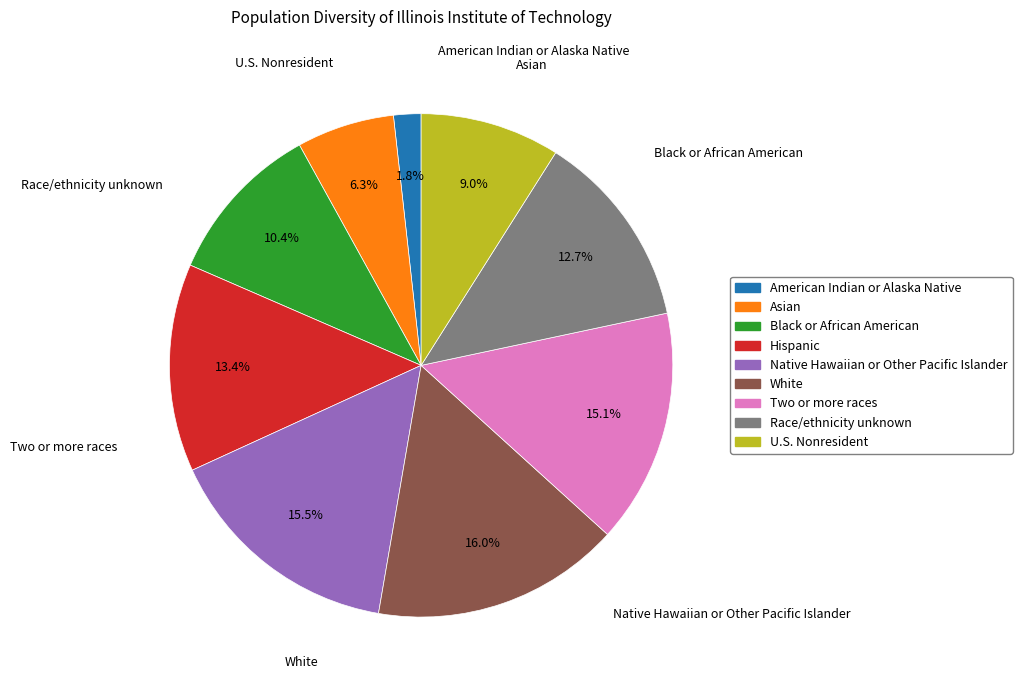

Is there any slice that represents more than half of the pie?

No